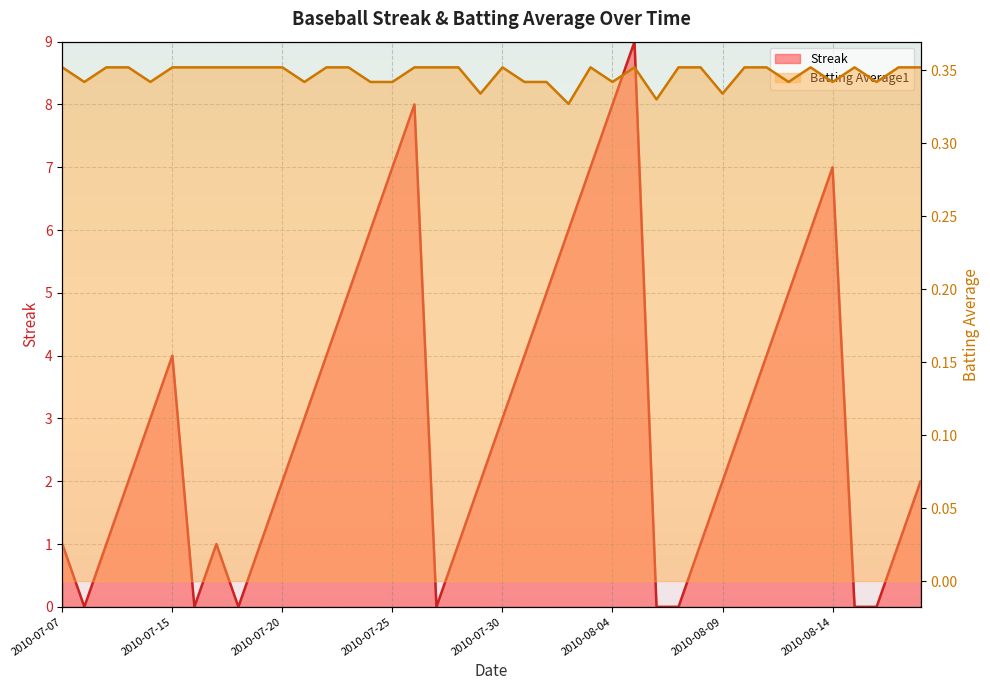

Which series ends up on top after the final intersection of Batting Average1 and Streak?

Streak